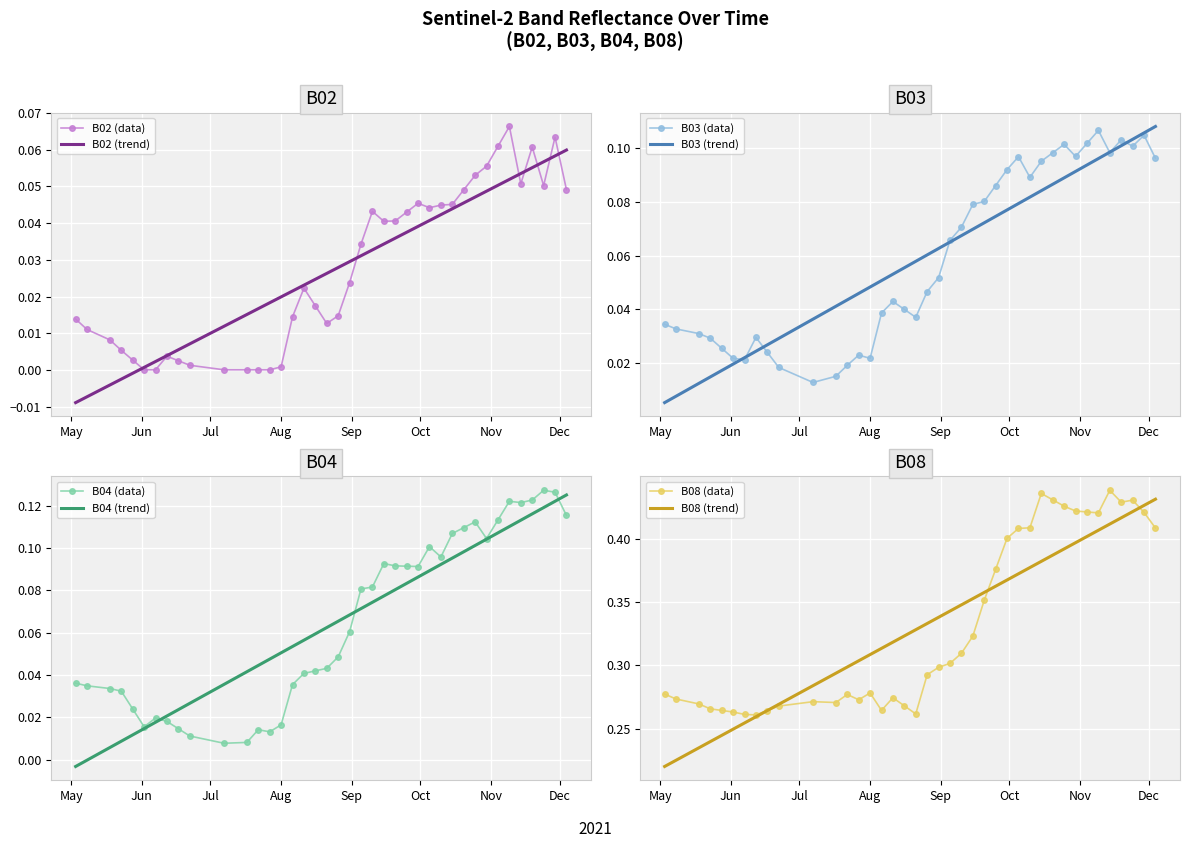

The B03 series shows 0.0 at Aug. True or false?

True